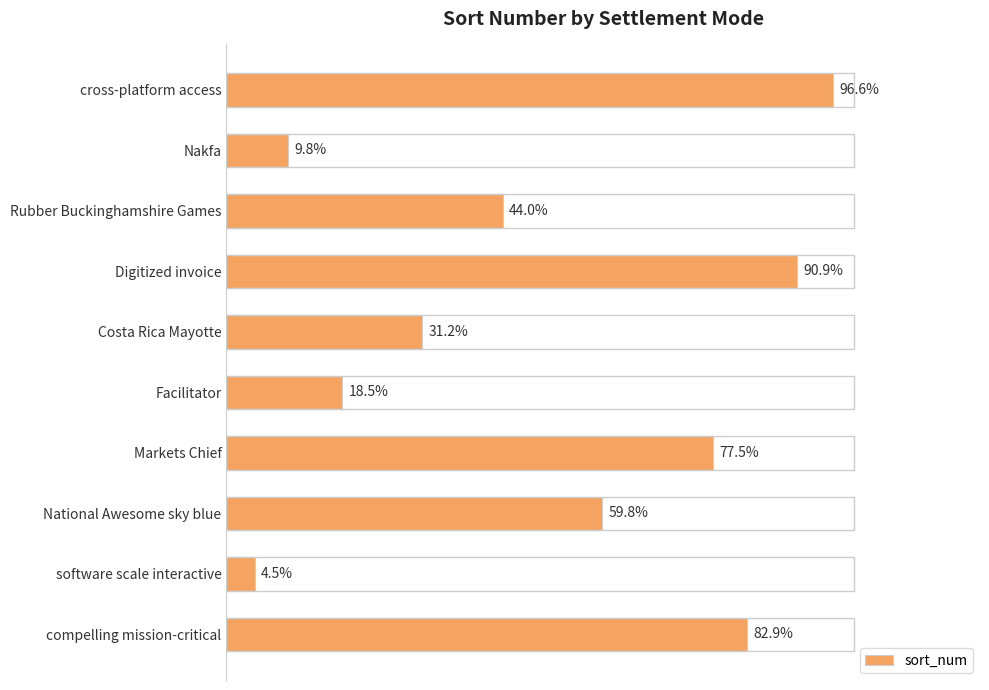

Are the bars horizontal?

Yes